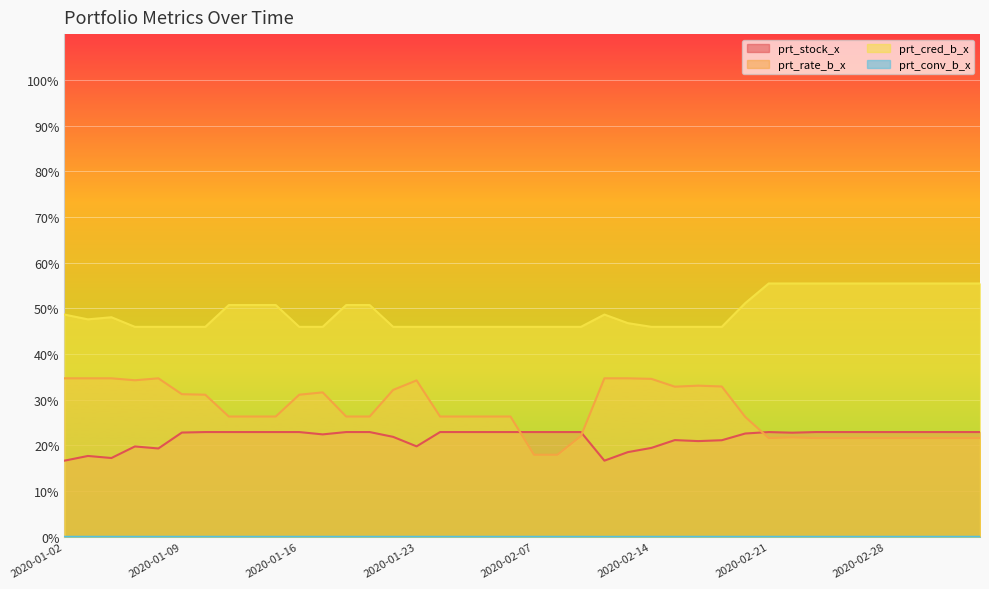

At which label is prt_rate_b_x closest to 26?

2020-02-20